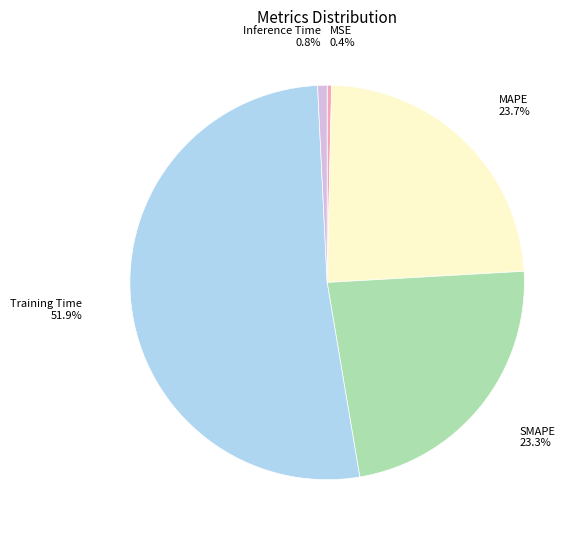

Is it true that Inference Time is 1% of the pie?

True